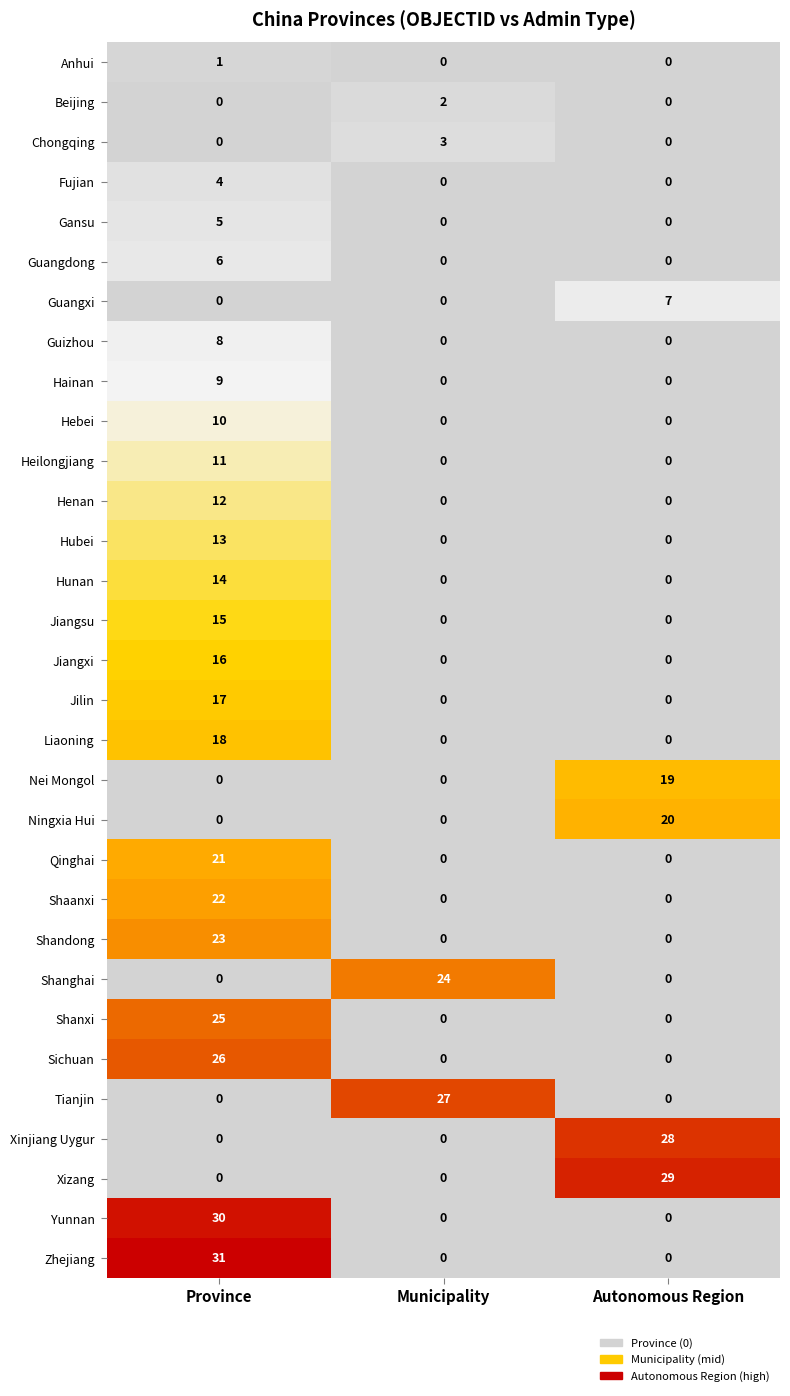

Which series has the largest range (max minus min)?

Zhejiang